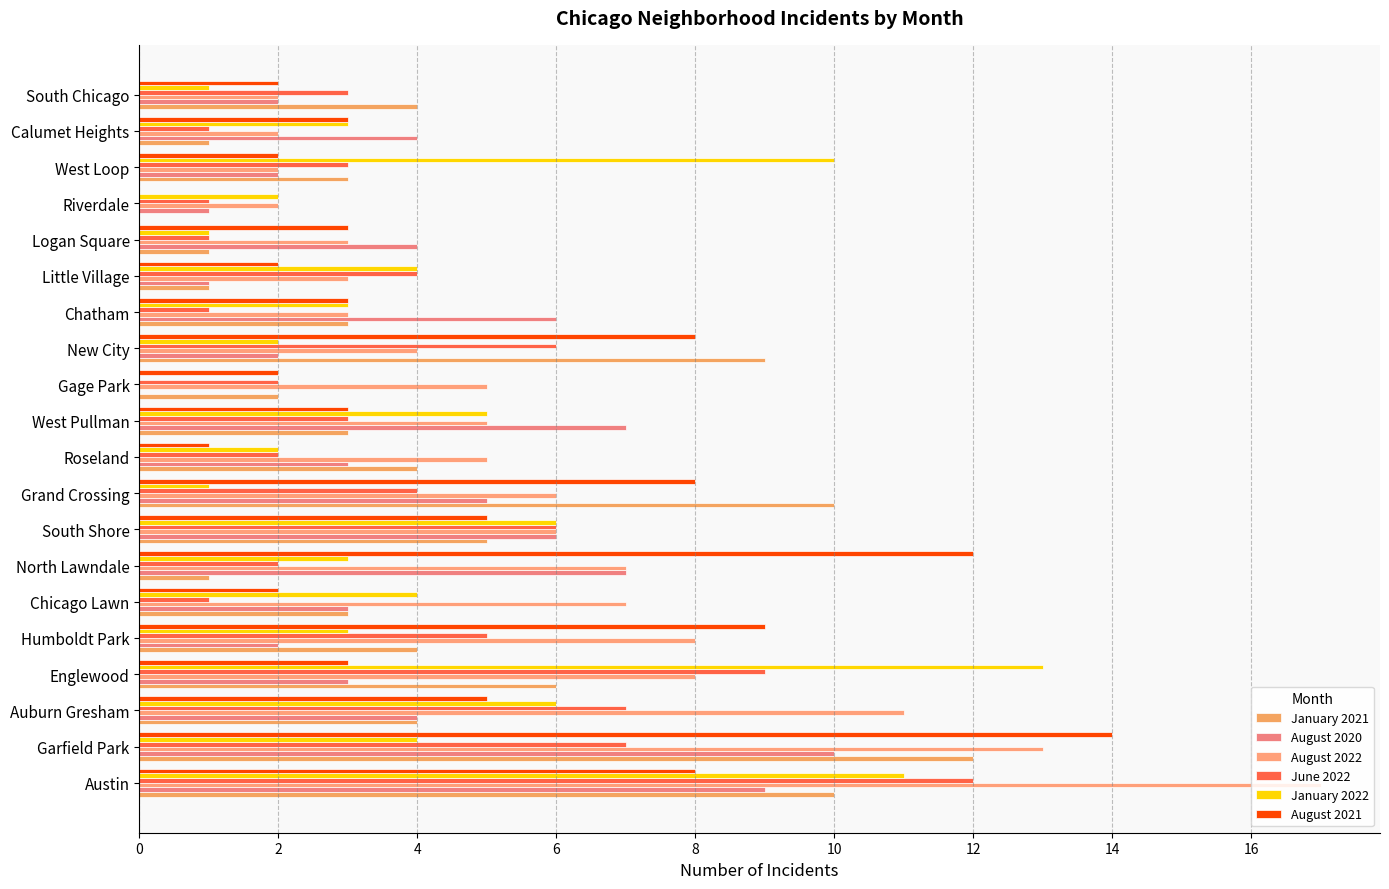

Which series has the largest range (max minus min)?

August 2022